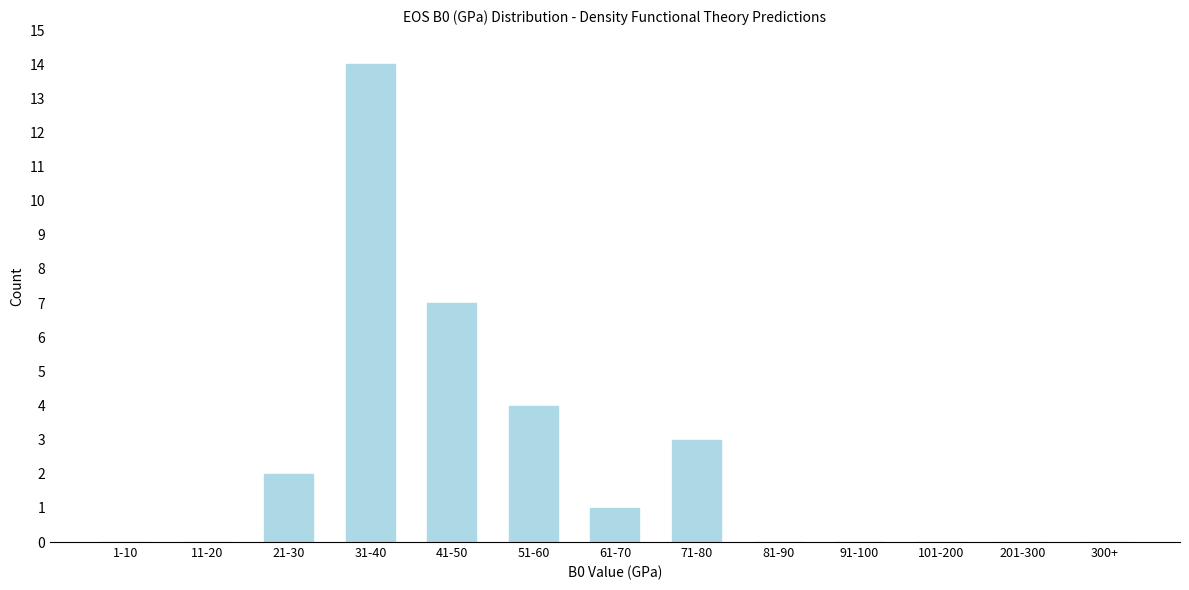

Reading left to right, what are all the values shown in this chart?

1-10=0	11-20=0	21-30=2	31-40=14	41-50=7	51-60=4	61-70=1	71-80=3	81-90=0	91-100=0	101-200=0	201-300=0	300+=0